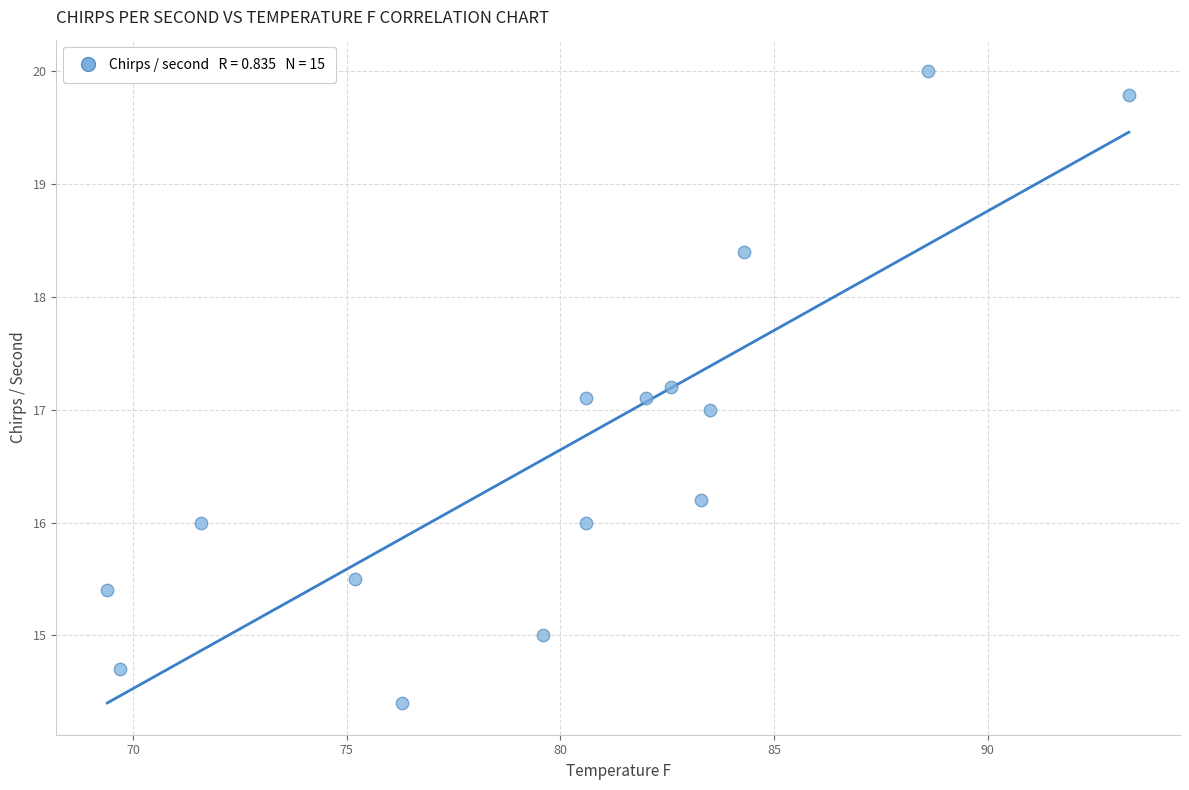

What is the range of Y values (max minus min)?

5.6